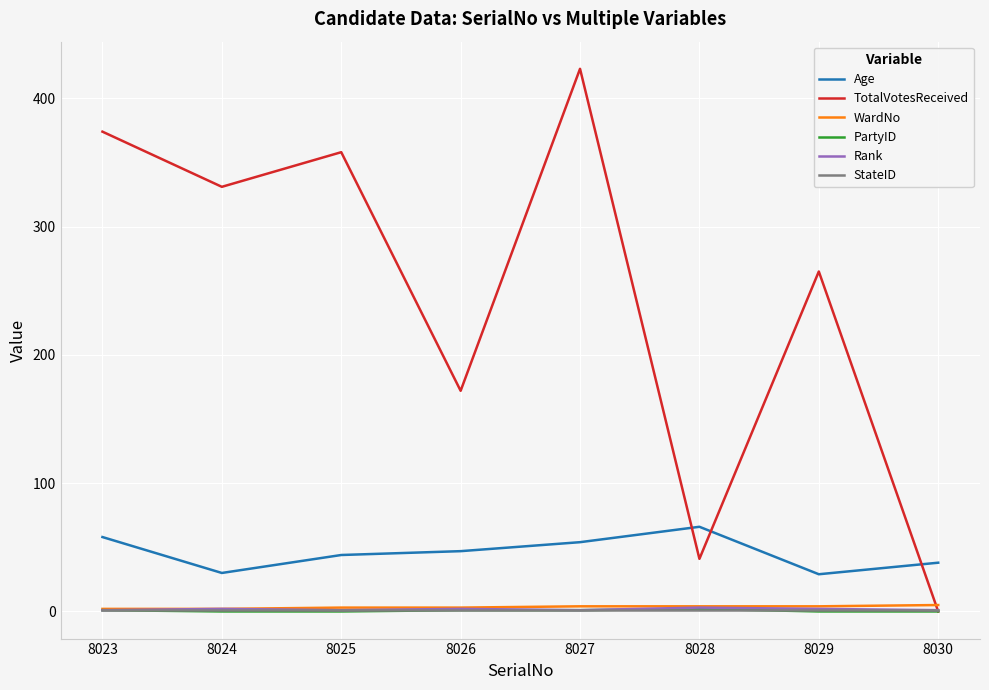

Is it true that TotalVotesReceived equals 172 at 8026?

True